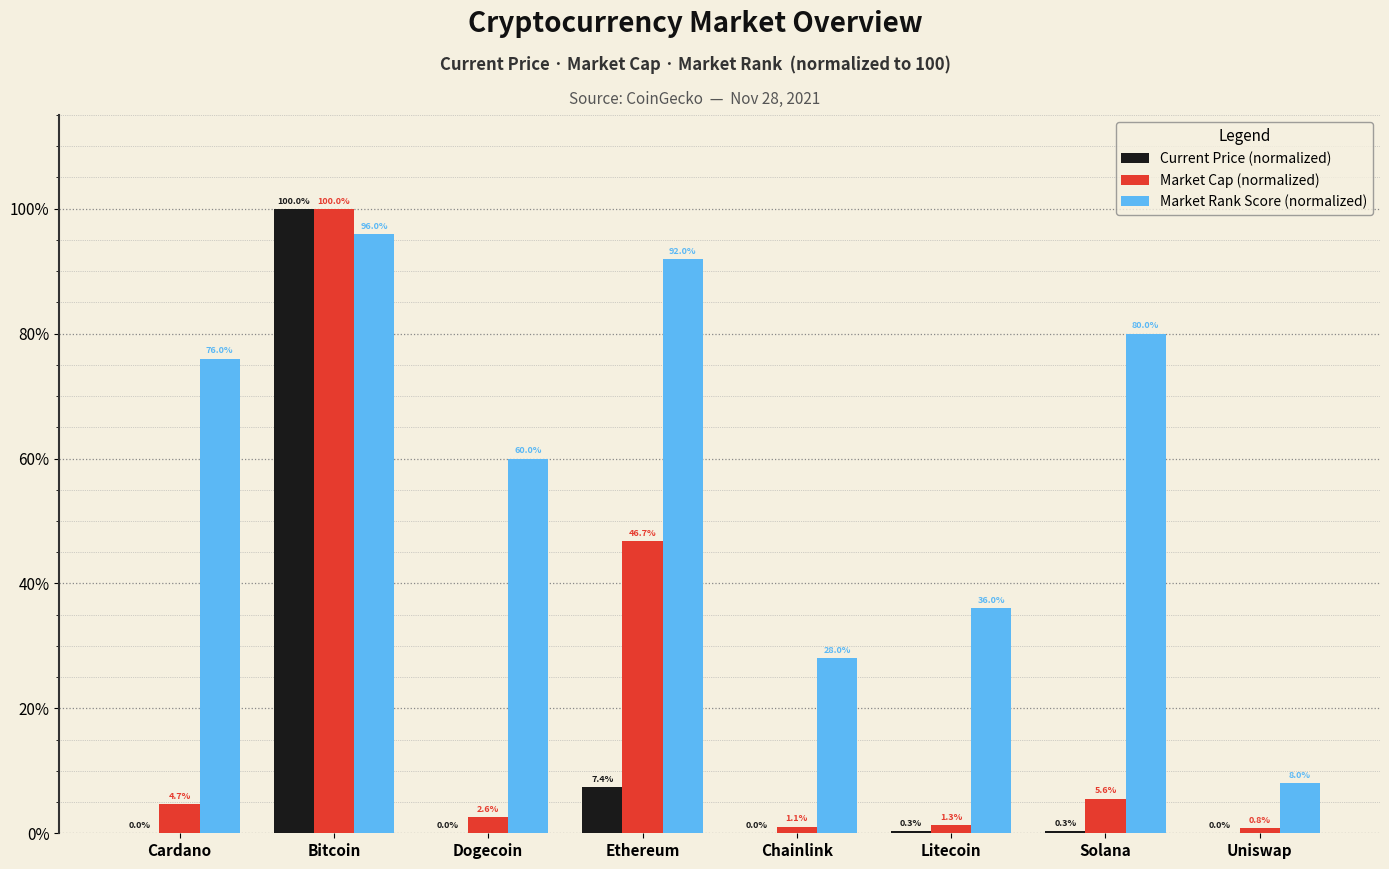

At which label does Market Cap (normalized) first exceed 4?

Cardano